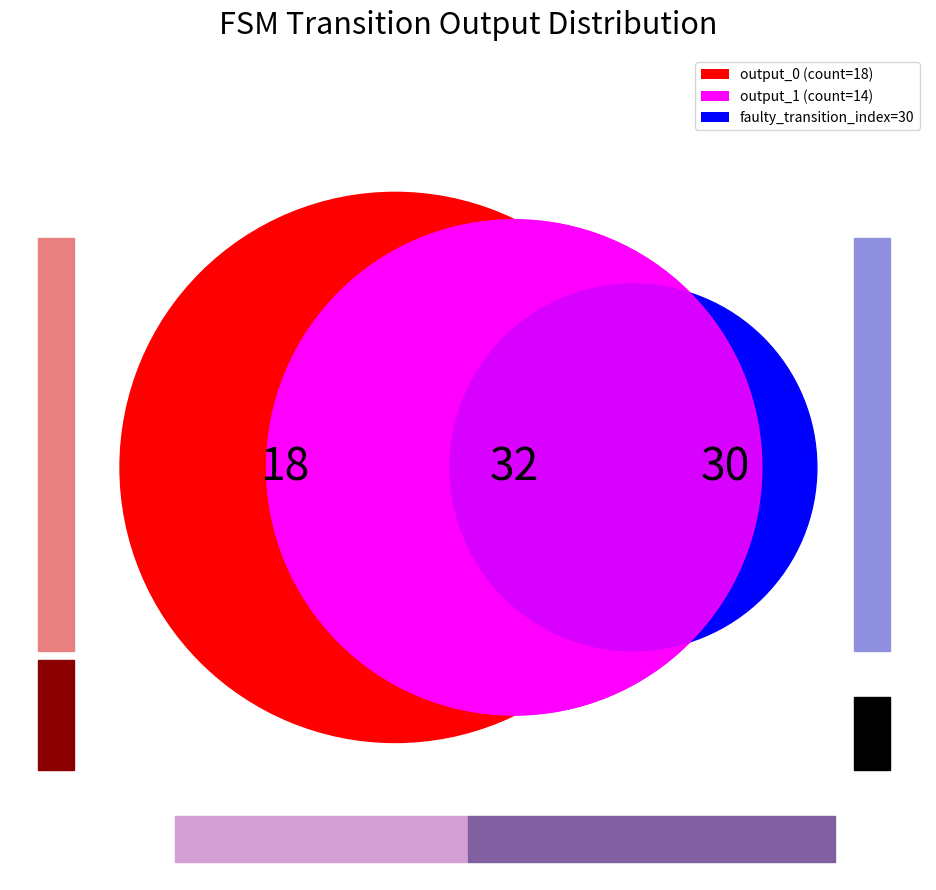

Does any single category account for the majority?

No